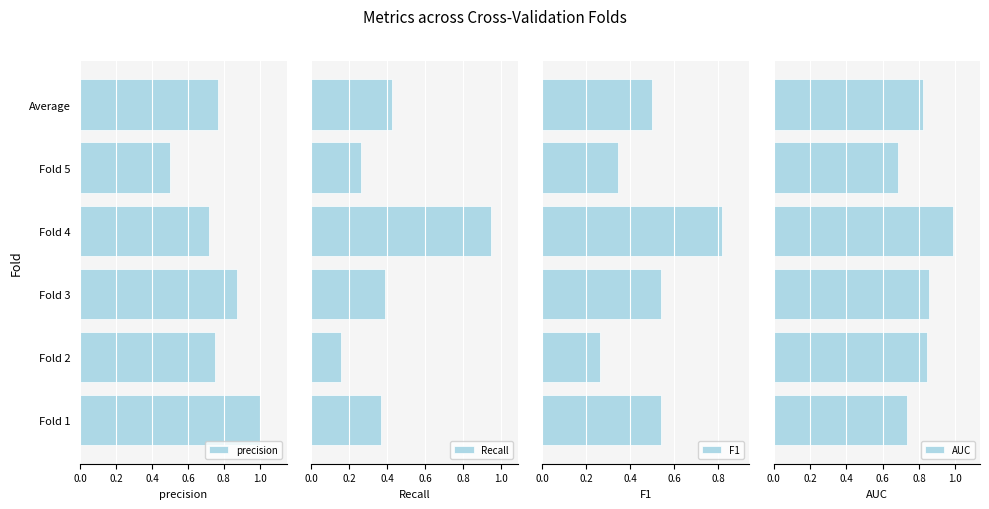

Where is precision nearest to the value 0?

Fold 5